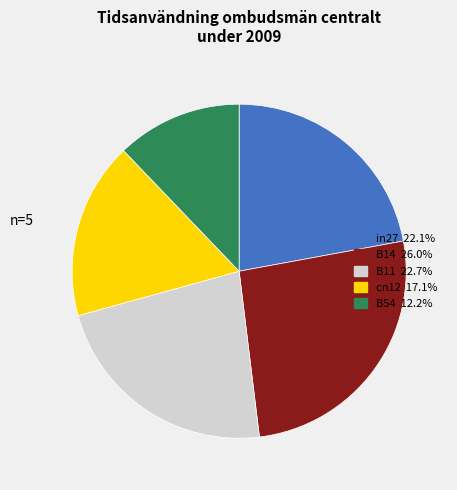

Count the number of slices in the pie.

5